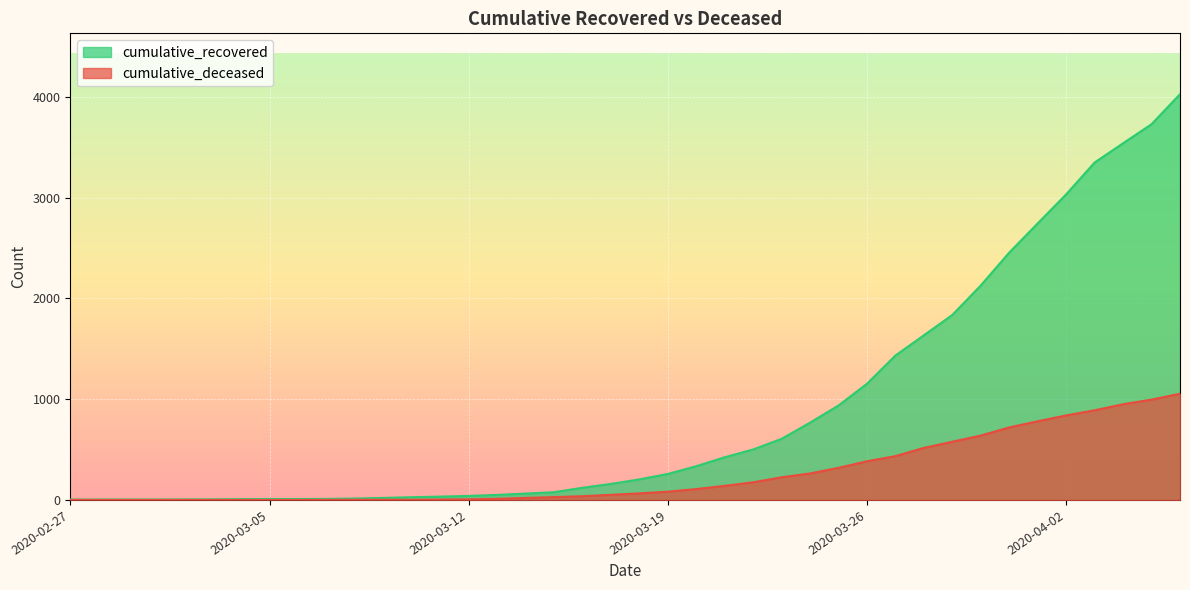

Reading left to right, list all the values displayed in this chart.

cumulative_recovered: 3	4	4	4	5	6	8	9	9	10	14	20	27	33	40	50	63	77	121	159	204	258	335	424	501	607	768	938	1154	1434	1635	1837	2130	2456	2746	3034	3350	3541	3730	4028
cumulative_deceased: 0	0	0	0	0	0	0	0	0	1	2	2	2	4	6	11	20	28	37	51	65	82	108	140	175	225	263	319	384	435	517	578	639	720	781	839	890	950	996	1054